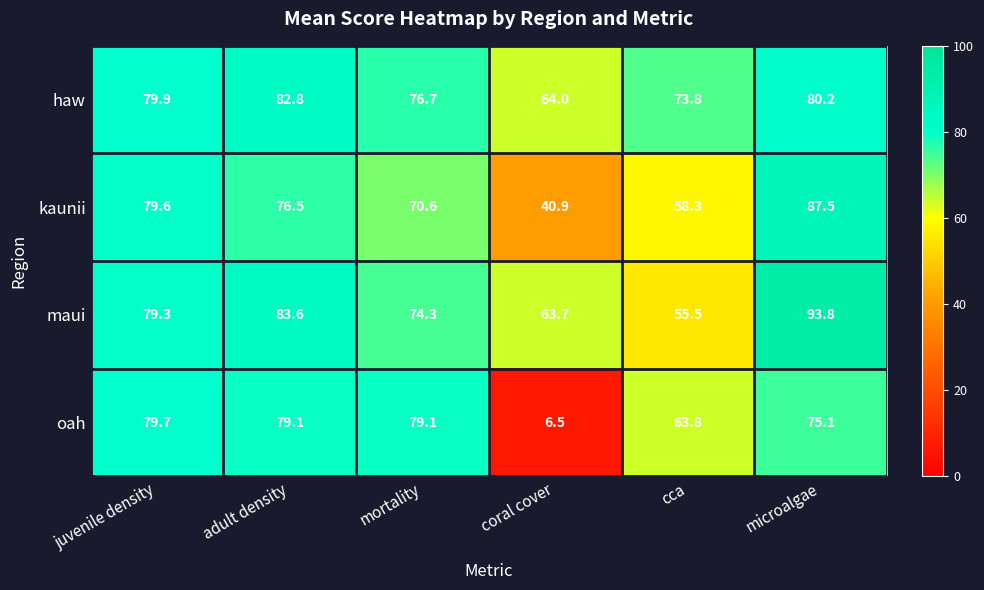

Reading left to right, transcribe all the data shown in this chart.

haw: 79.9	82.8	76.7	64.0	73.8	80.2
kaunii: 79.6	76.5	70.6	40.9	58.3	87.5
maui: 79.3	83.6	74.3	63.7	55.5	93.8
oah: 79.7	79.1	79.1	6.5	63.8	75.1